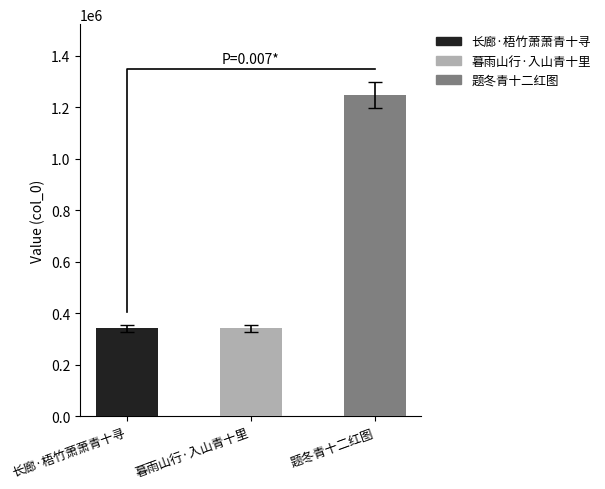

How many values exceed 341194?

1